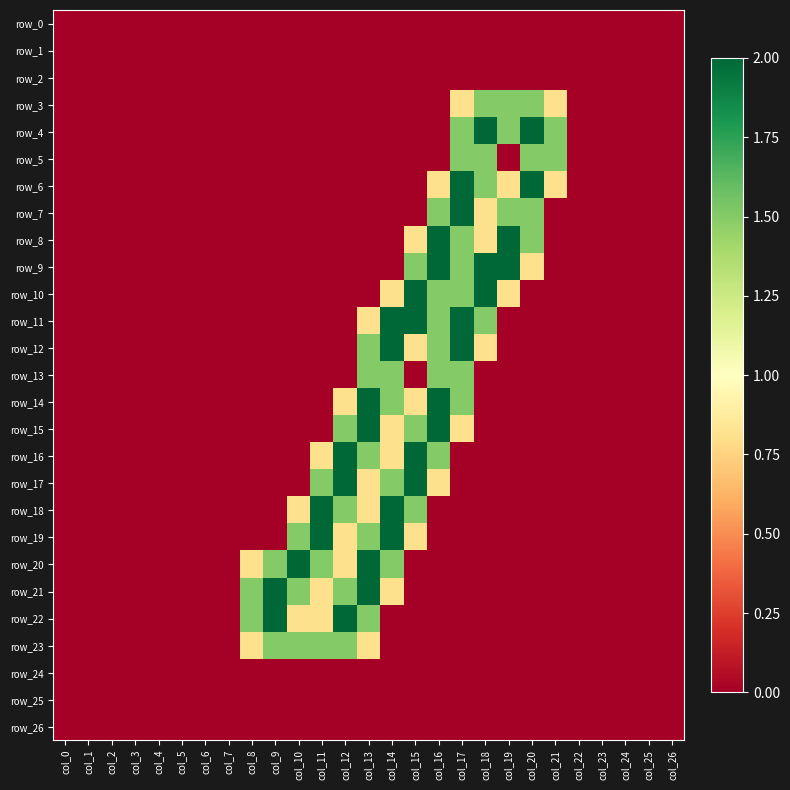

What is the highest value of the row_8 series?

2.0